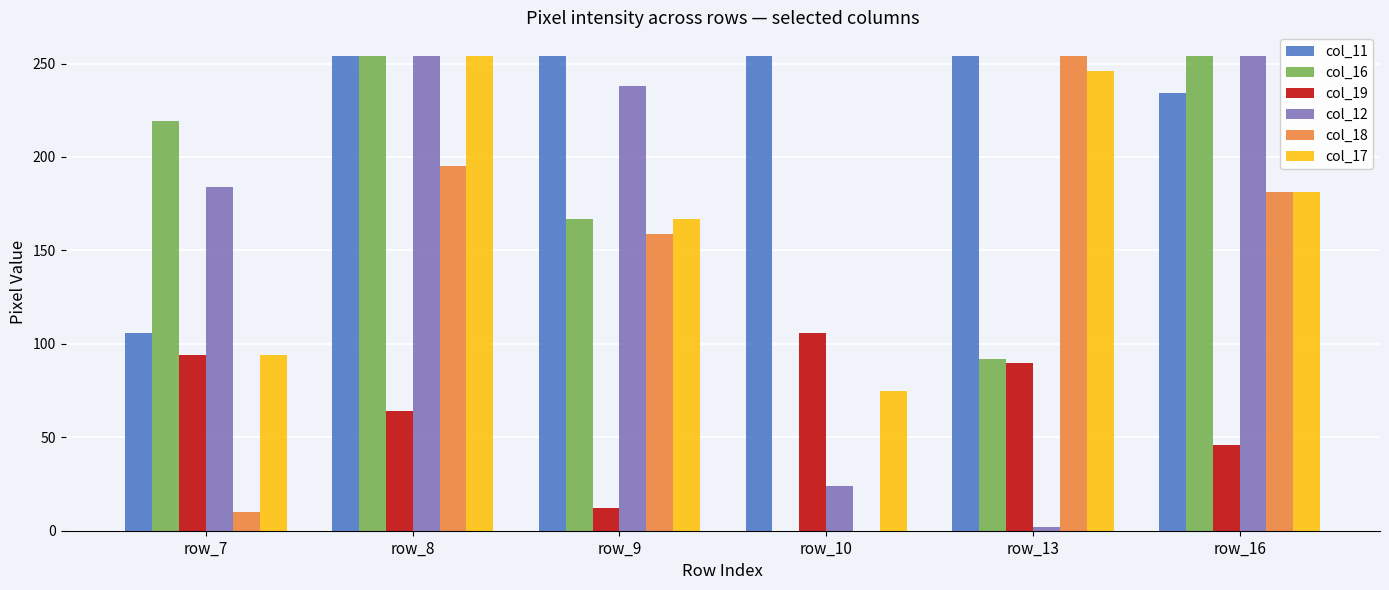

At which category is the sum across all series the highest?

row_8